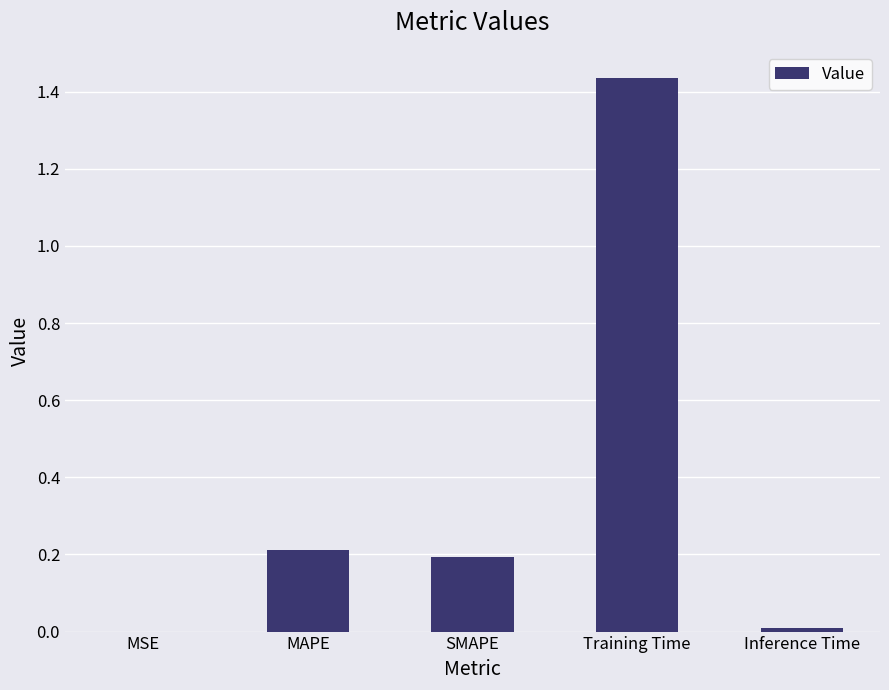

The value at Training Time is 1.0. True or false?

False